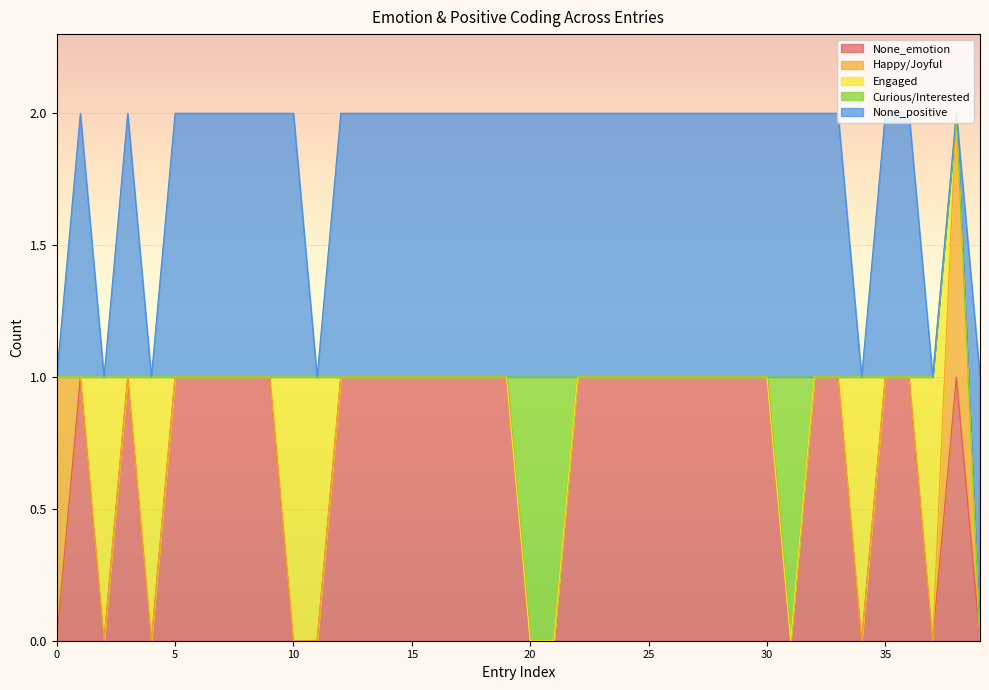

Does the chart display data point markers on the line(s)?

No